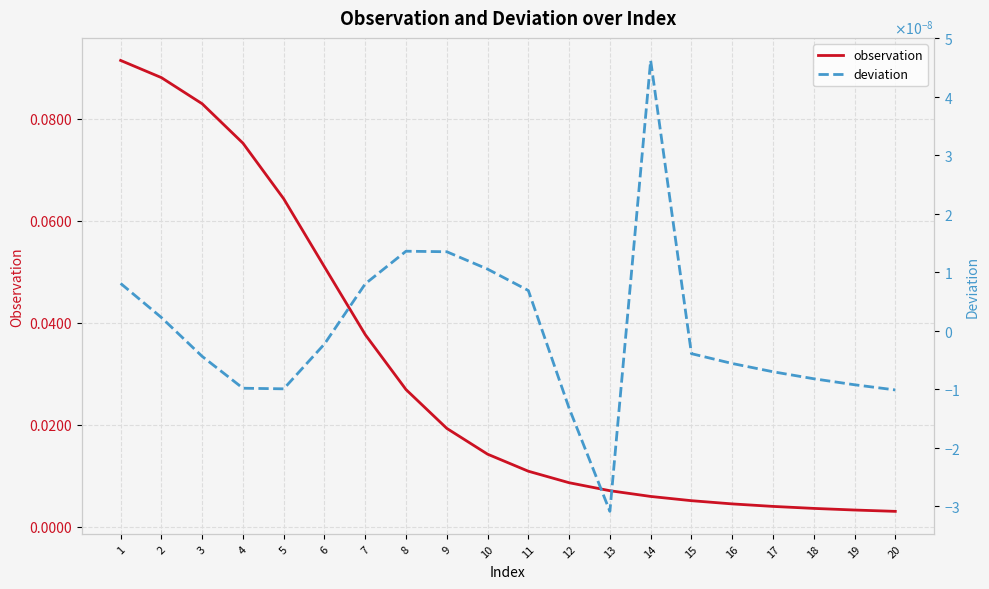

True or false: deviation and observation cross at least once.

False